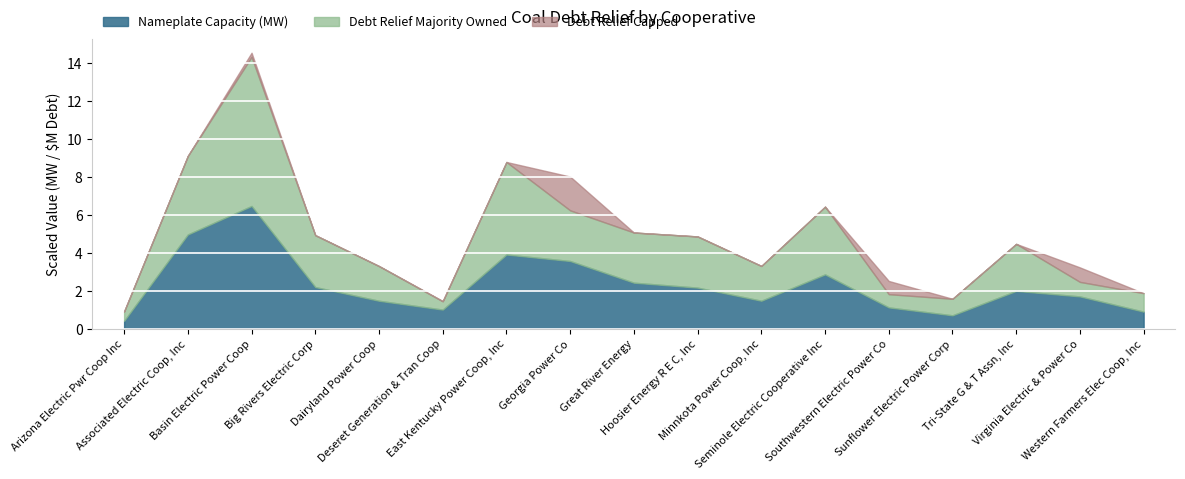

Does the chart display data point markers on the line(s)?

No